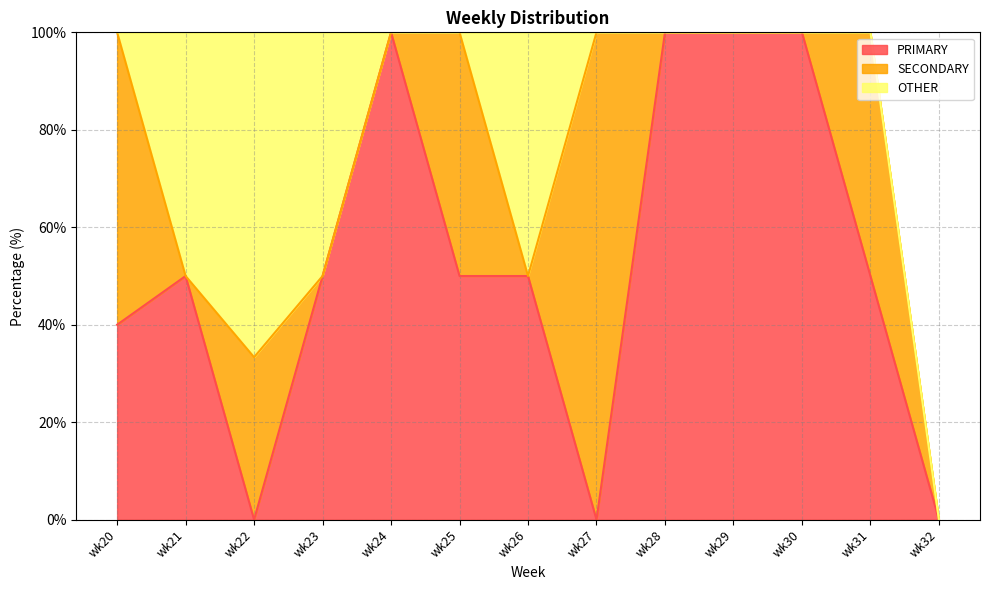

Reading left to right, list all the values displayed in this chart.

PRIMARY: 40.0	50.0	0.0	50.0	100.0	50.0	50.0	0.0	100.0	100.0	100.0	50.0	0.0
SECONDARY: 60.0	0.0	33.3	0.0	0.0	50.0	0.0	100.0	0.0	0.0	0.0	50.0	0.0
OTHER: 0.0	50.0	66.7	50.0	0.0	0.0	50.0	0.0	0.0	0.0	0.0	0.0	0.0